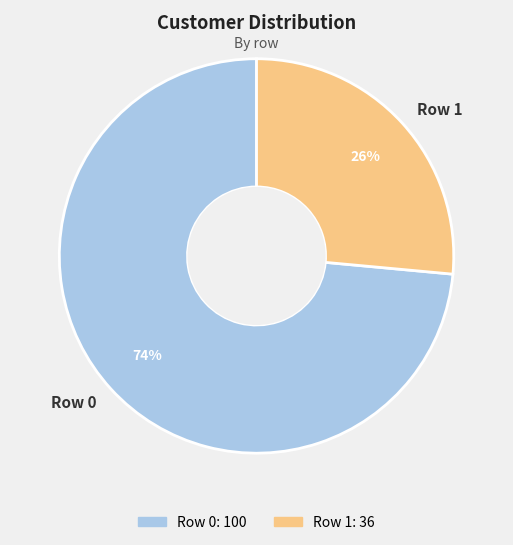

To the nearest percent, what is the combined percentage of Row 1 and Row 0?

100%